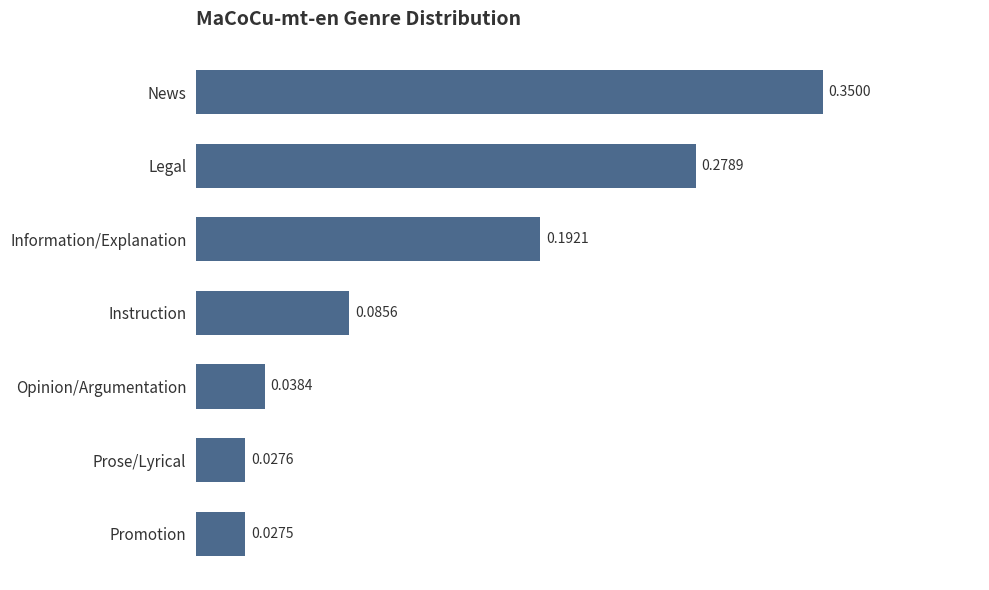

Rank the categories by value from highest to lowest.

News, Legal, Information/Explanation, Instruction, Opinion/Argumentation, Prose/Lyrical, Promotion